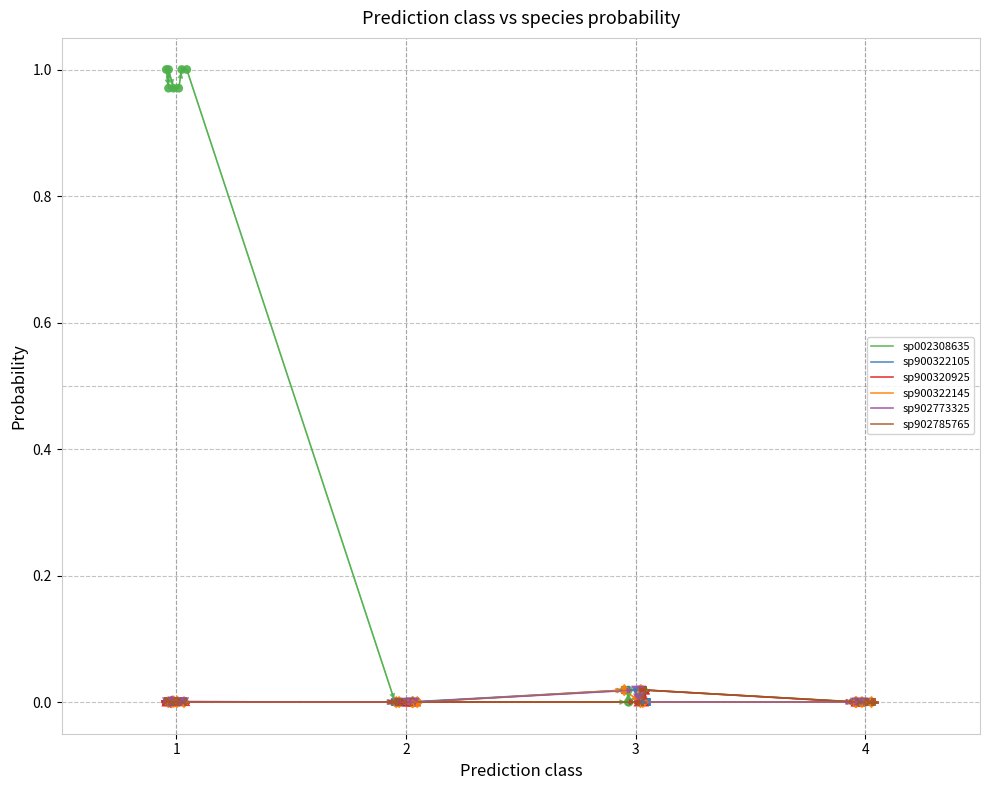

Which series has the widest spread of Y values?

s__UBA1213 sp002308635